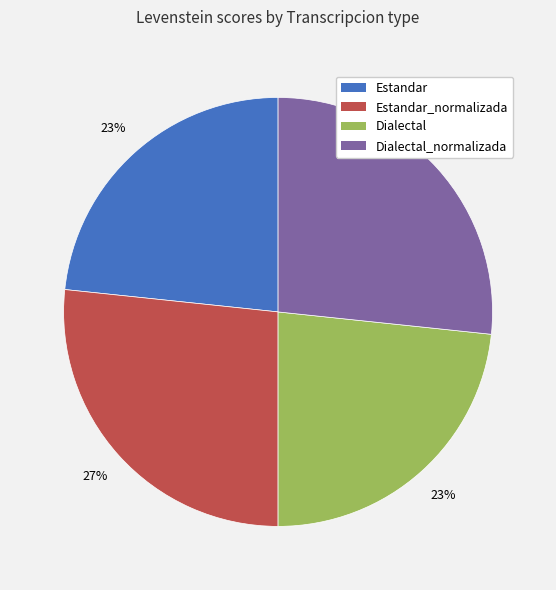

Does any single category account for the majority?

No